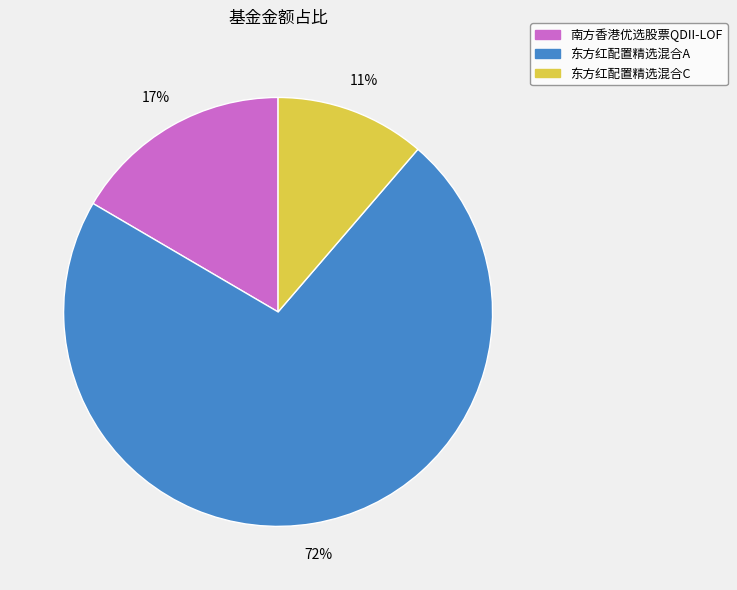

Does 南方香港优选股票QDII-LOF represent more than half of the total?

No